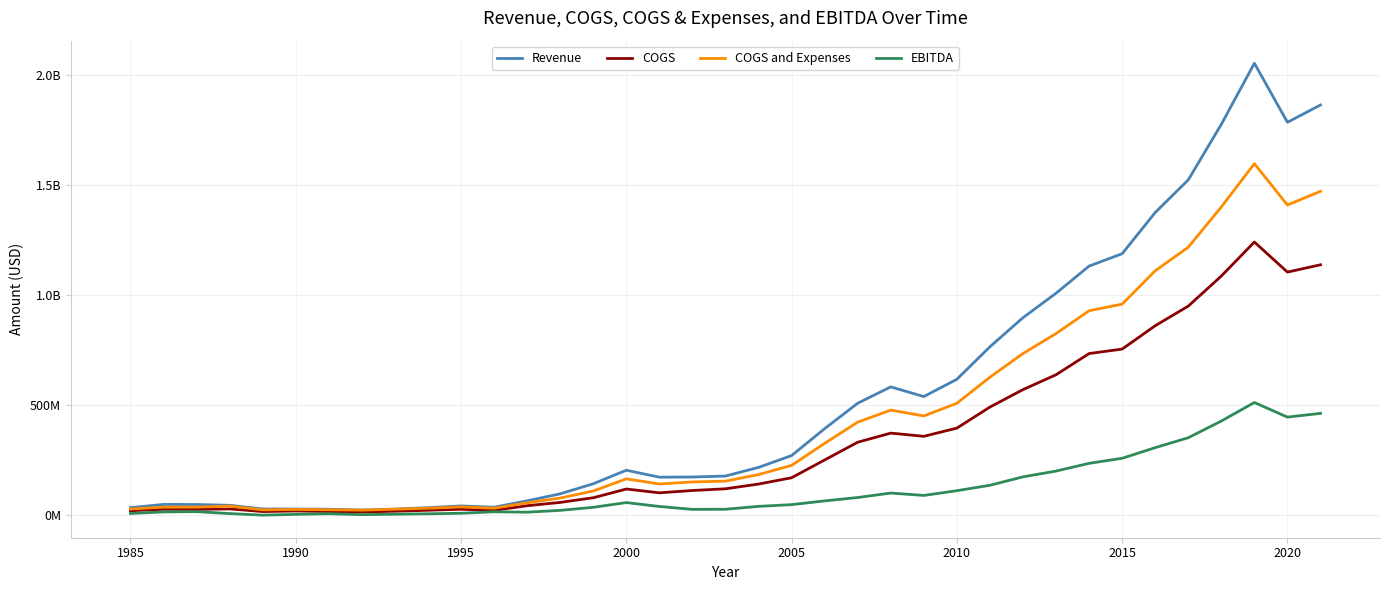

List the series in order of their overall mean, highest first.

Revenue, COGS and Expenses, COGS, EBITDA